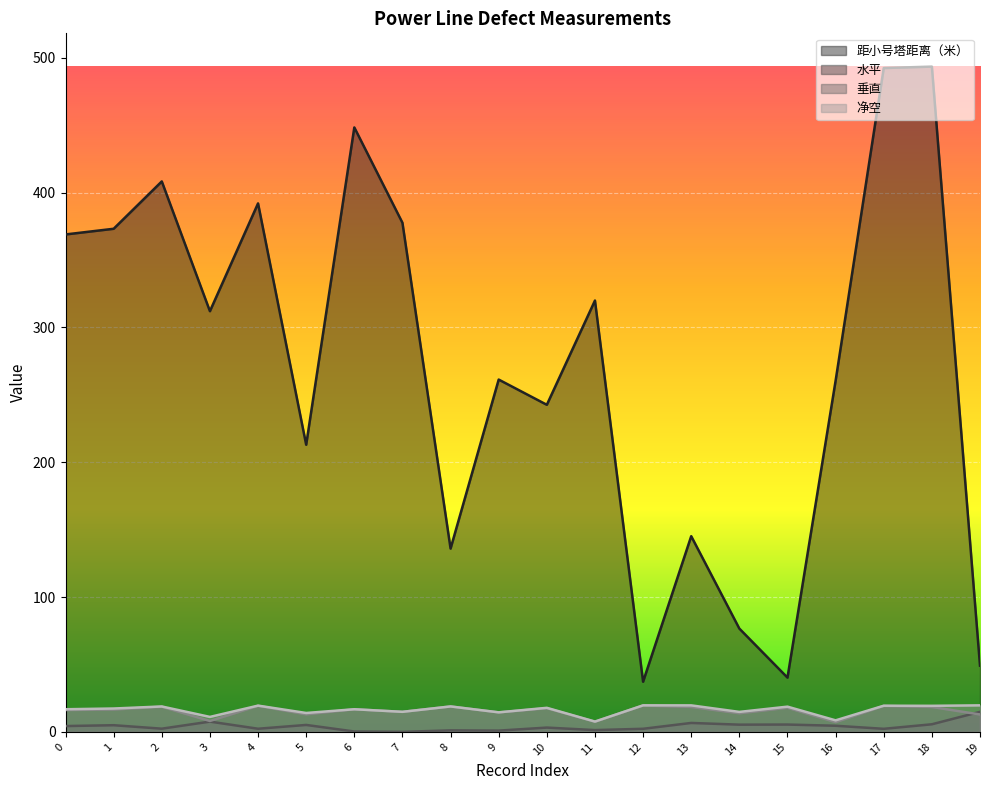

The value of 垂直 at 5 is 13.1. True or false?

True